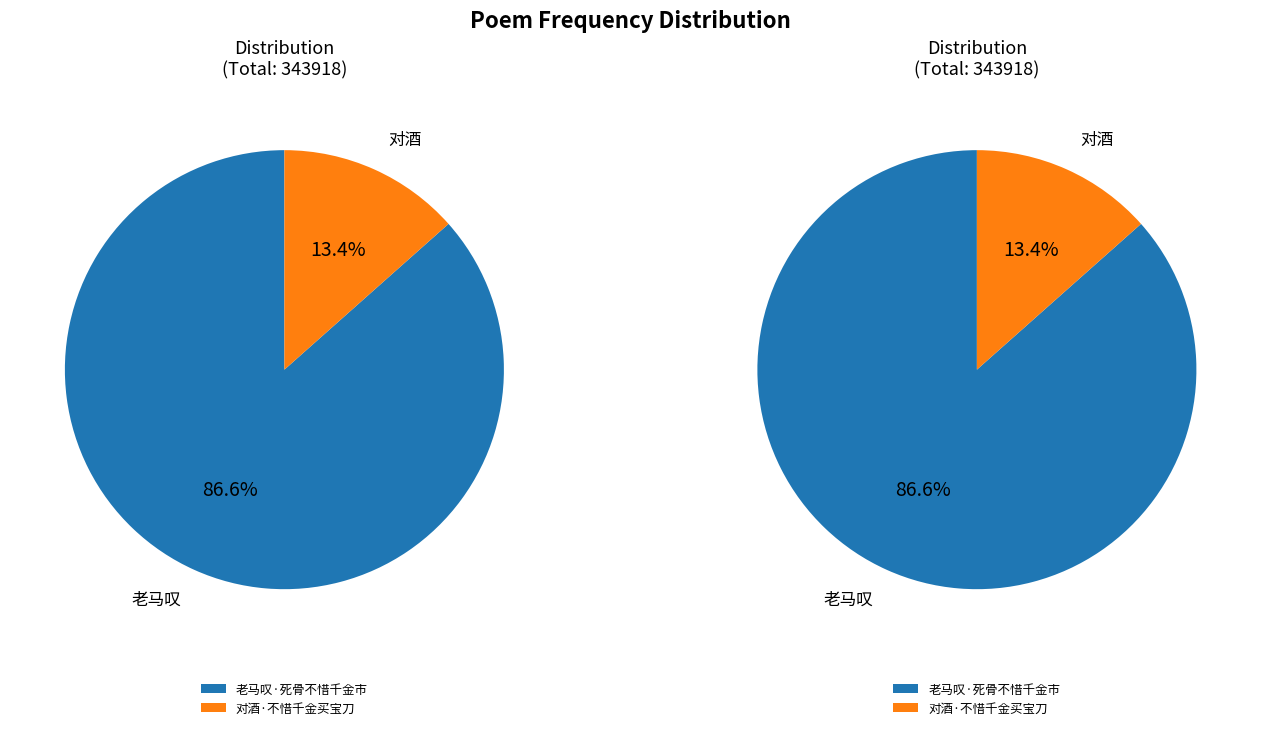

What is the smallest slice in the pie chart?

对酒·不惜千金买宝刀